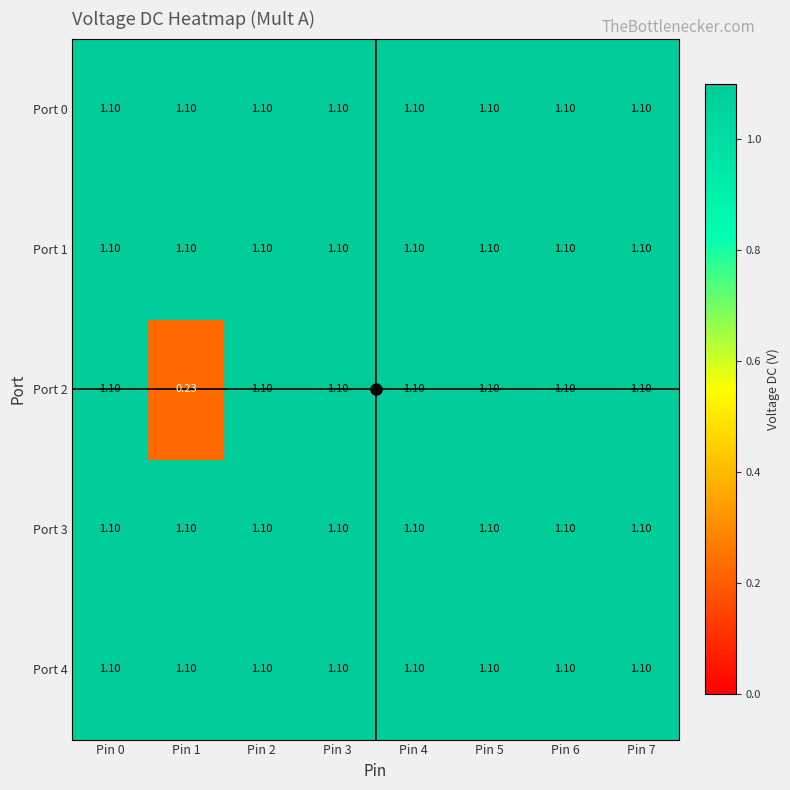

Reading left to right, what are all the values shown in this chart?

Port 0: Pin 0=1.1	Pin 1=1.1	Pin 2=1.1	Pin 3=1.1	Pin 4=1.1	Pin 5=1.1	Pin 6=1.1	Pin 7=1.1
Port 1: Pin 0=1.1	Pin 1=1.1	Pin 2=1.1	Pin 3=1.1	Pin 4=1.1	Pin 5=1.1	Pin 6=1.1	Pin 7=1.1
Port 2: Pin 0=1.1	Pin 1=0.2	Pin 2=1.1	Pin 3=1.1	Pin 4=1.1	Pin 5=1.1	Pin 6=1.1	Pin 7=1.1
Port 3: Pin 0=1.1	Pin 1=1.1	Pin 2=1.1	Pin 3=1.1	Pin 4=1.1	Pin 5=1.1	Pin 6=1.1	Pin 7=1.1
Port 4: Pin 0=1.1	Pin 1=1.1	Pin 2=1.1	Pin 3=1.1	Pin 4=1.1	Pin 5=1.1	Pin 6=1.1	Pin 7=1.1